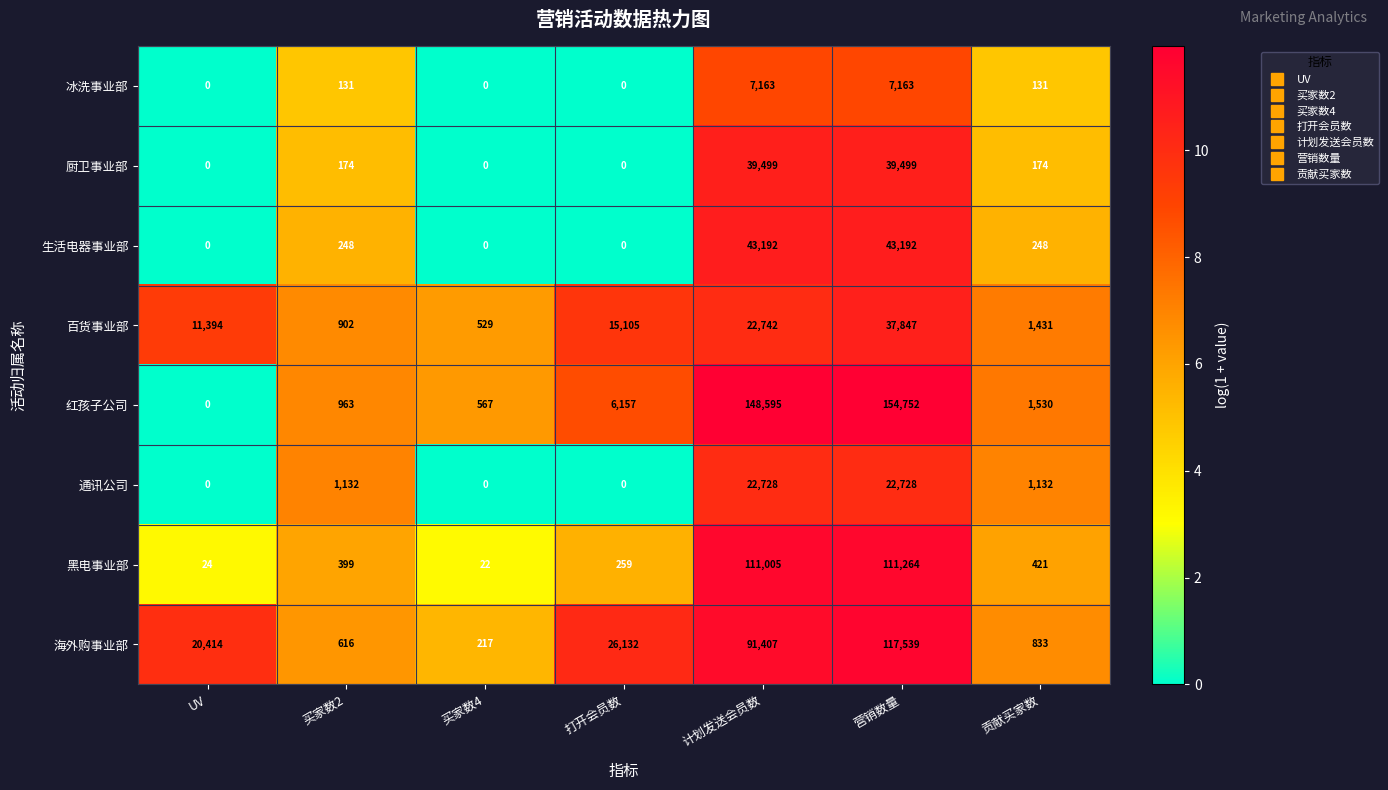

What is the sum of all 海外购事业部 values?

257158